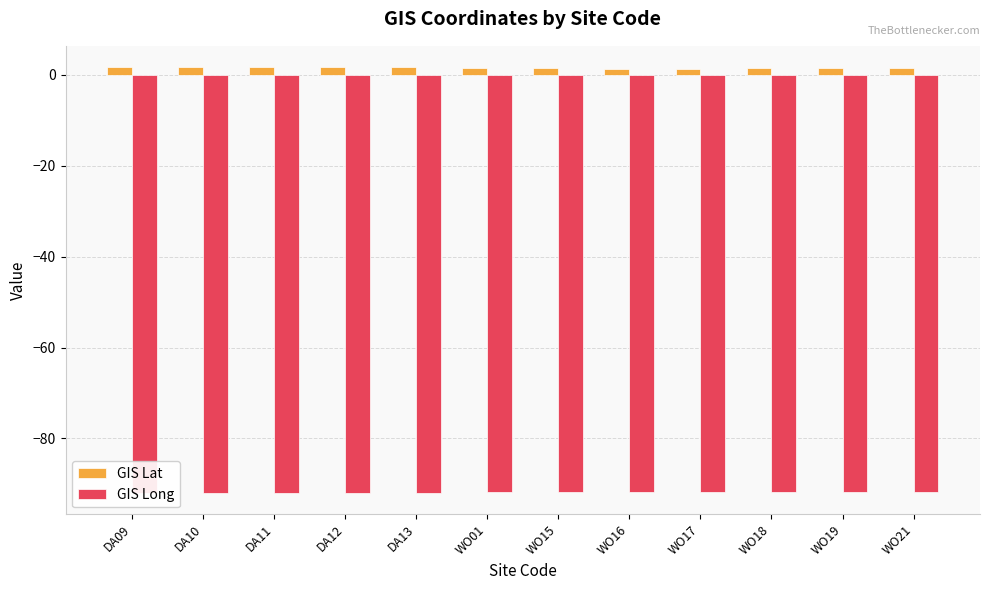

Which series has the largest total across all categories?

GIS Lat